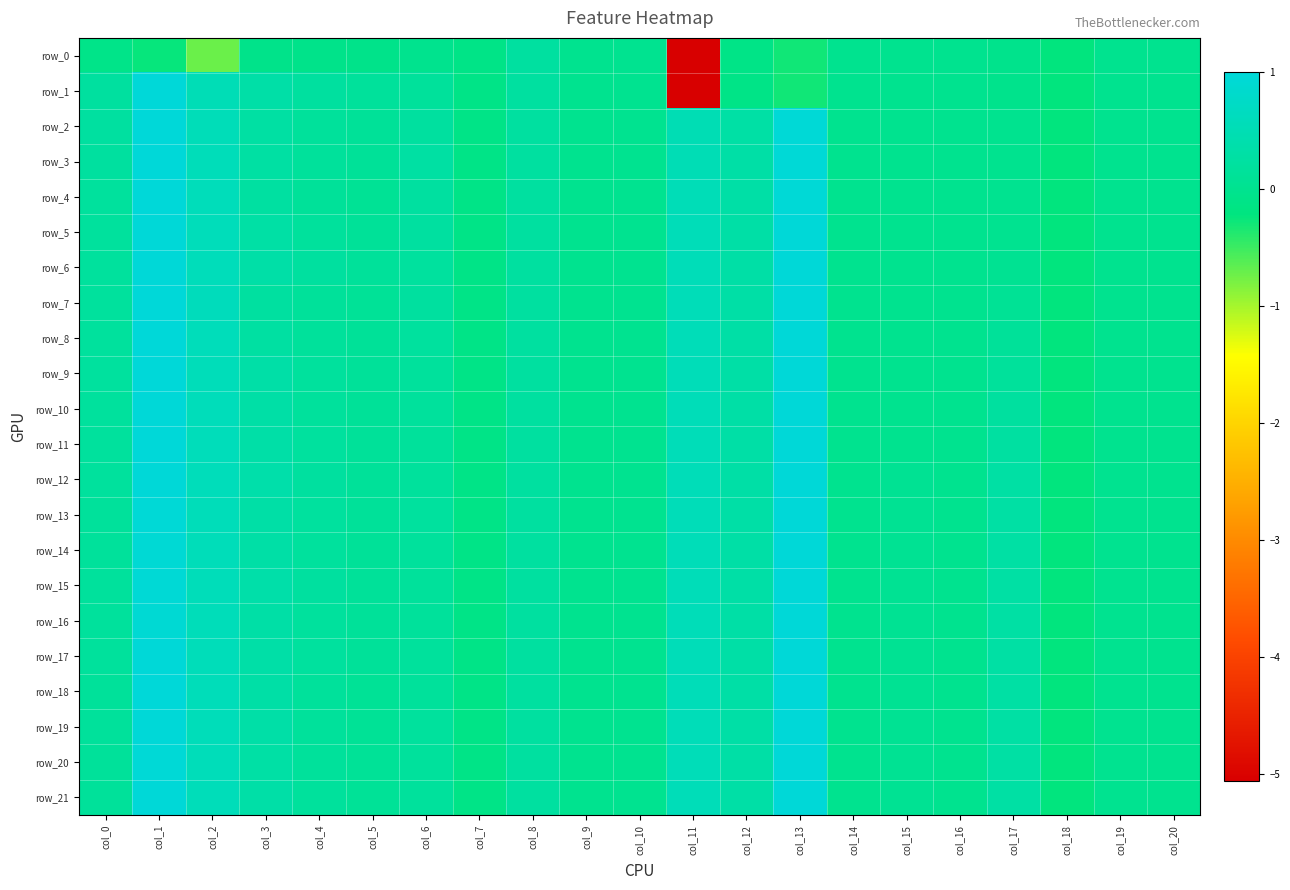

Which category has the highest value in the row_10 series?

col_1